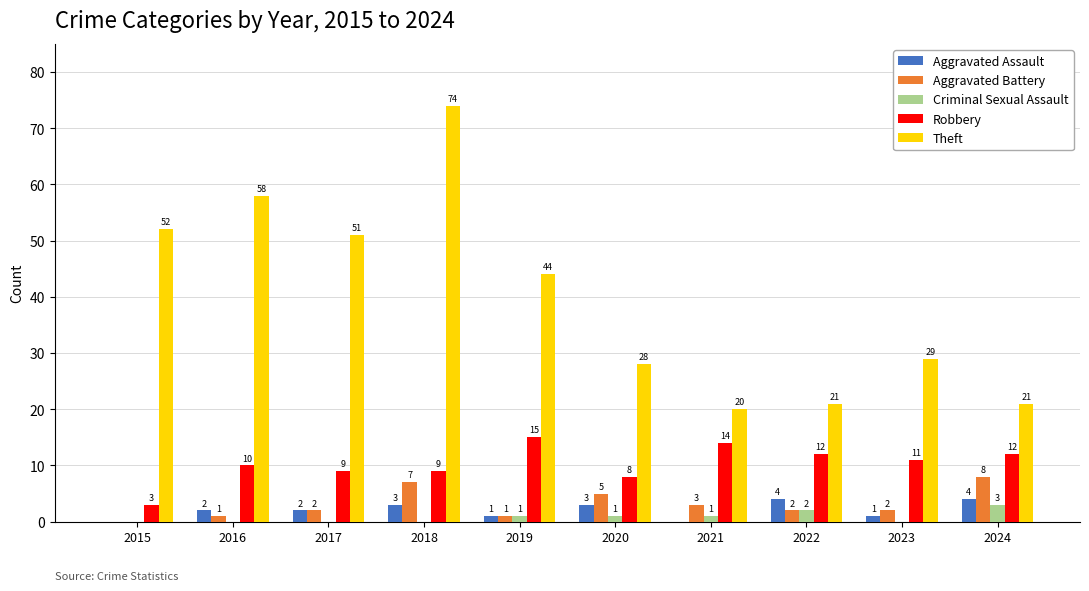

Are the bars grouped side by side (vs. stacked)?

Yes